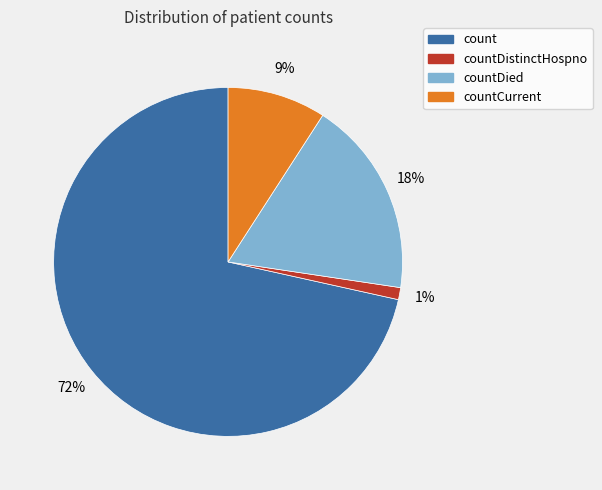

True or false: count accounts for 85% of the total.

False